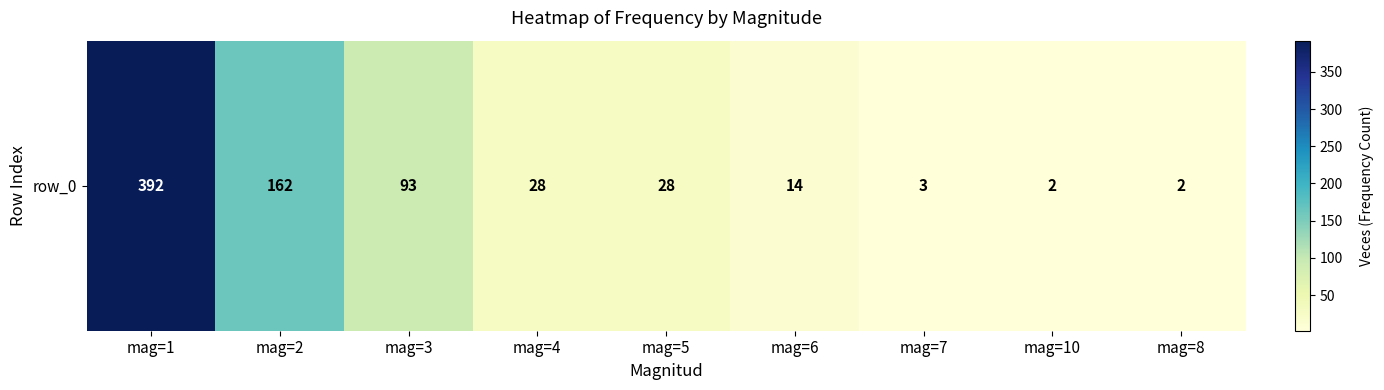

What is the difference between the second highest and minimum values?

160